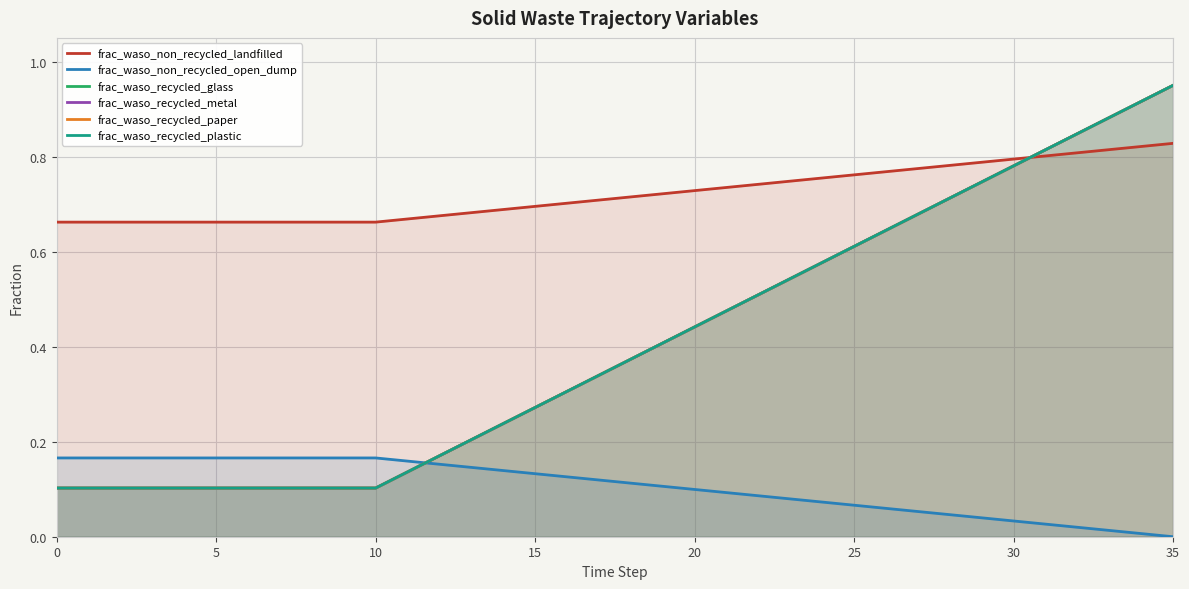

Between 30 and 25, which is larger?

30